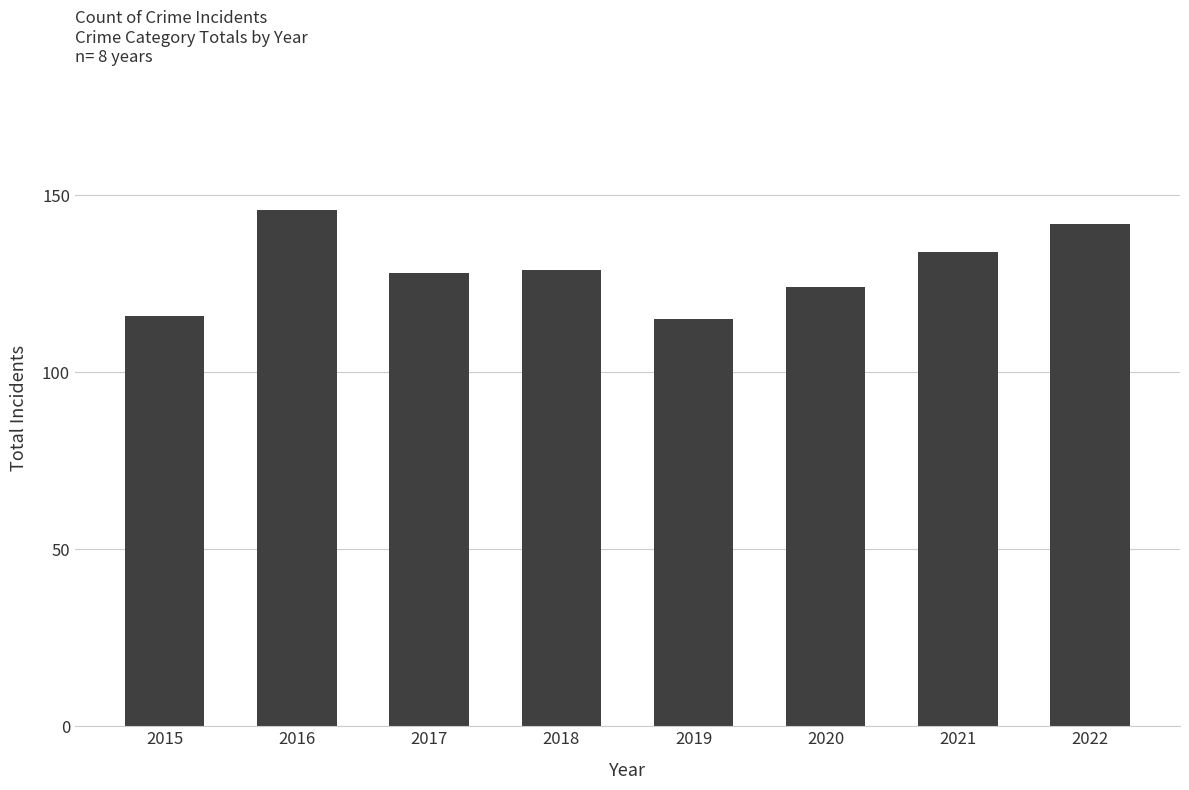

Does the chart contain stacked bars?

No